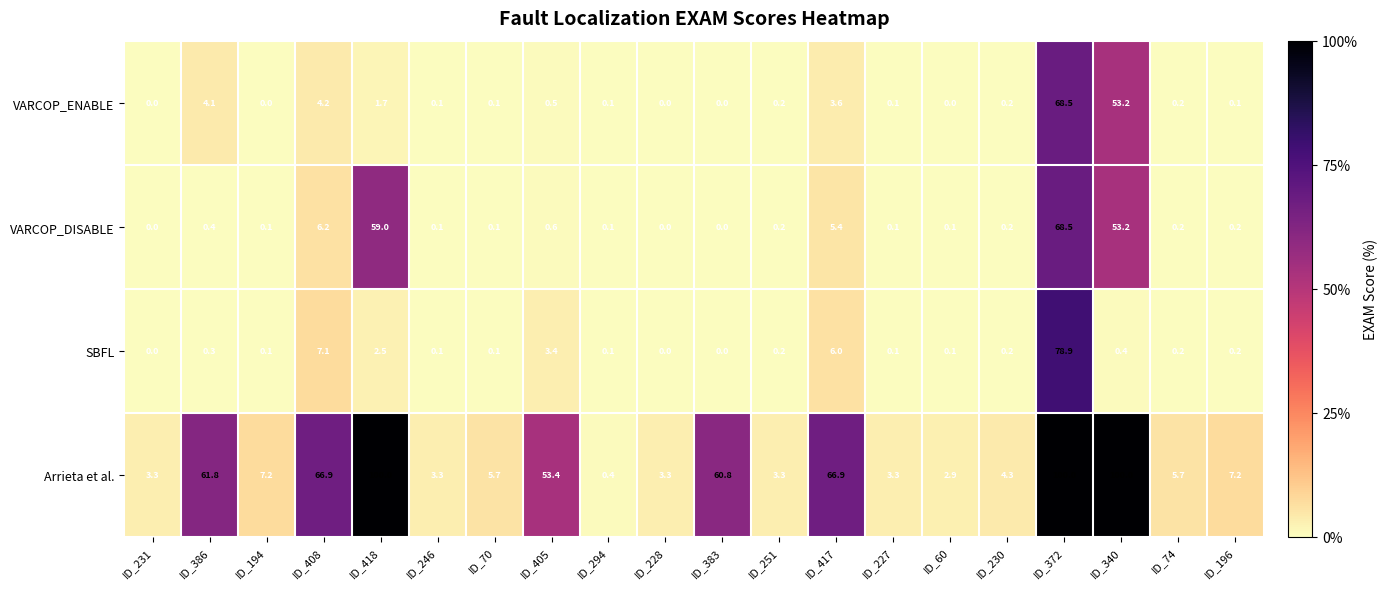

Where is VARCOP_ENABLE nearest to the value 34?

ID_340